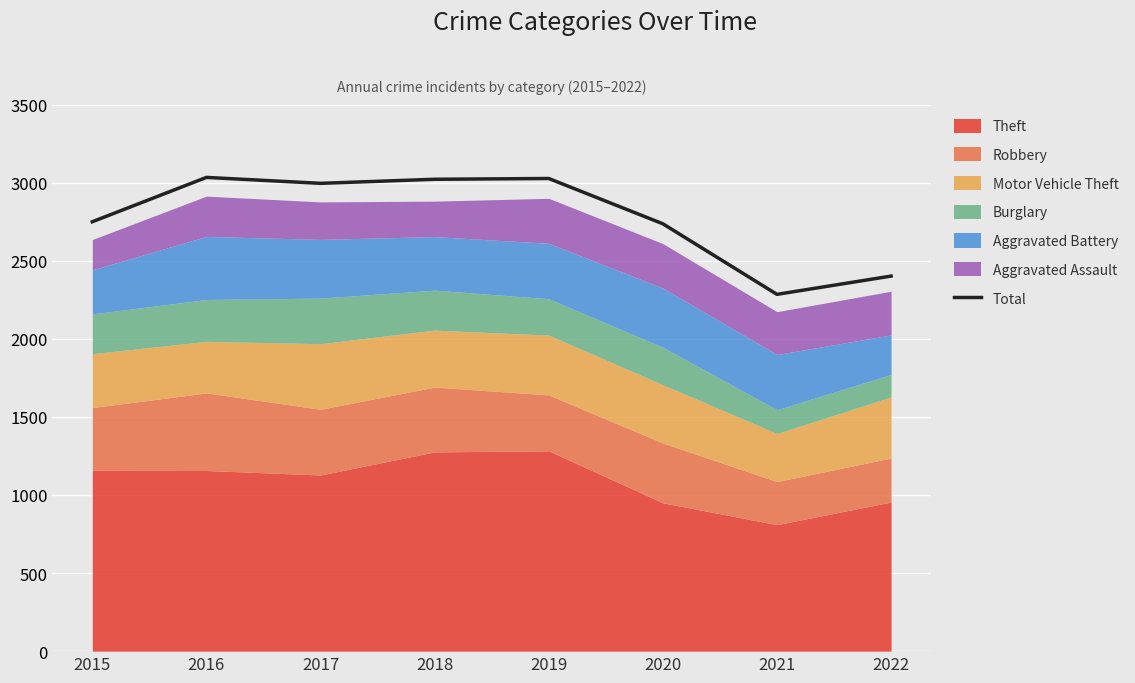

Reading left to right, extract all data points from this chart.

2750	3034	2996	3022	3027	2737	2285	2402